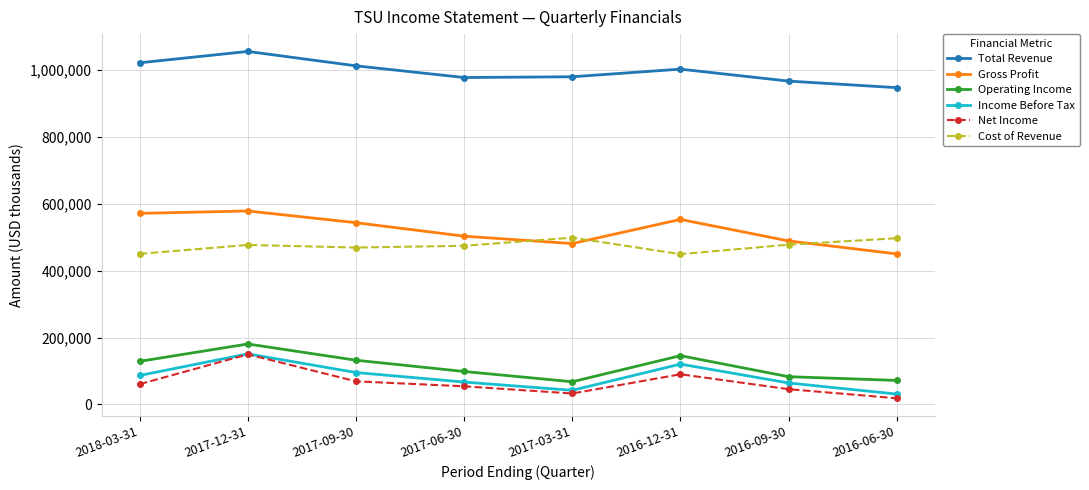

Is the value of Income Before Tax at 2016-12-31 greater than the value of Cost of Revenue at 2017-06-30?

No